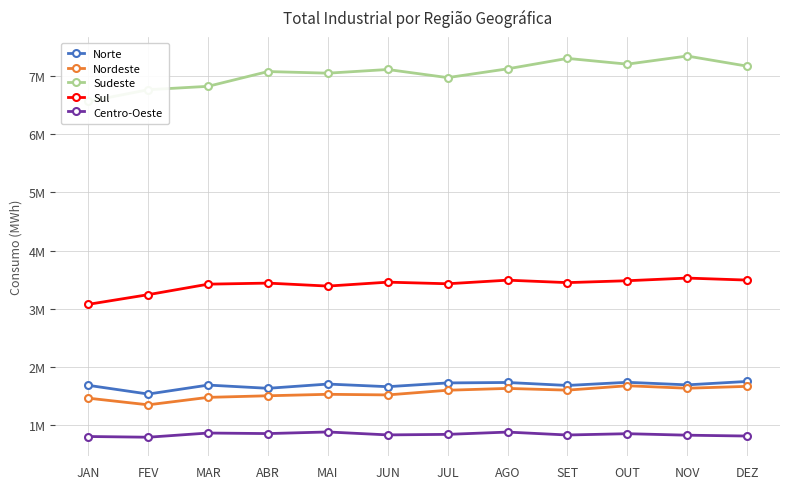

Rank the categories by Nordeste value from lowest to highest.

FEV, JAN, MAR, ABR, JUN, MAI, JUL, SET, AGO, NOV, DEZ, OUT